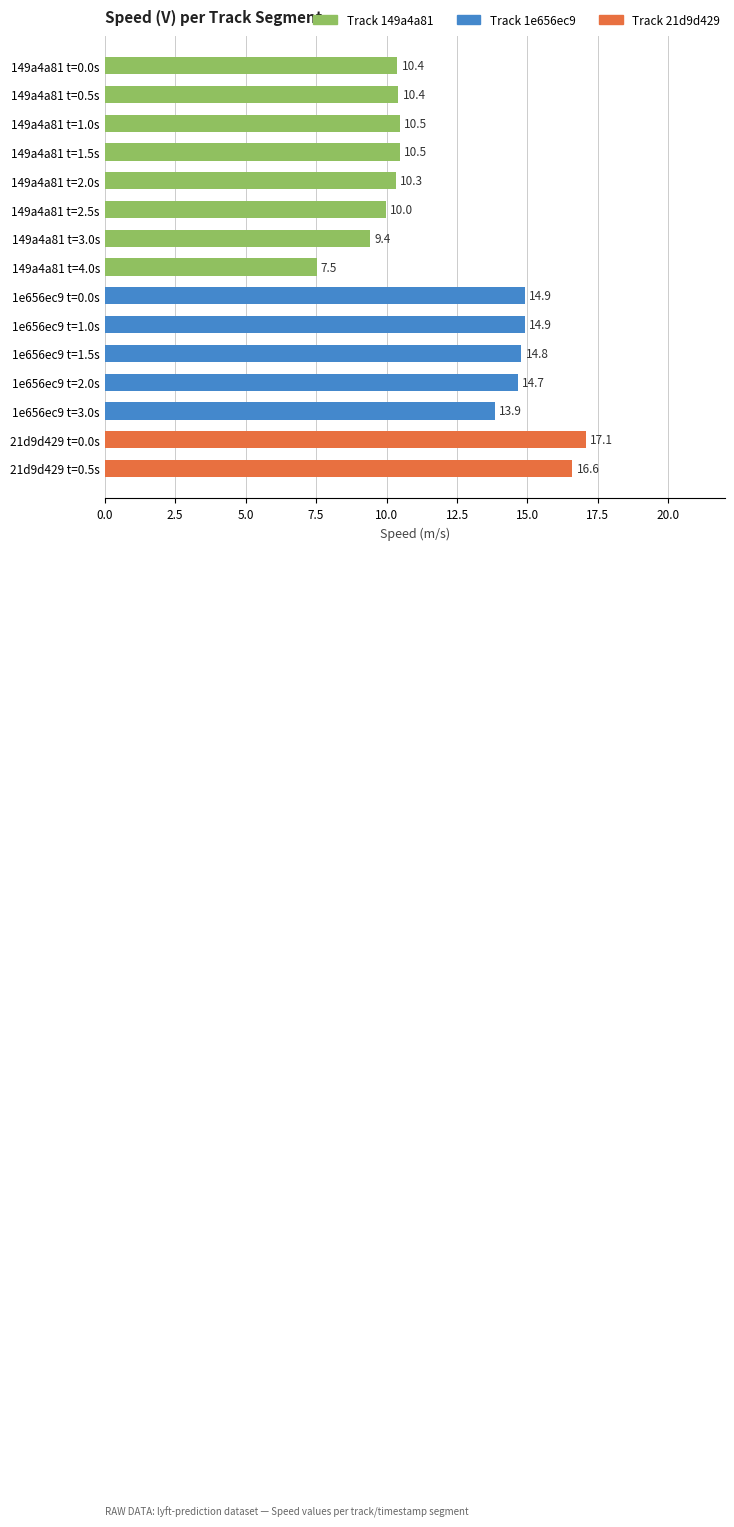

What is the ratio of the value at 1e656ec9 t=1.5s to the value at 1e656ec9 t=1.0s?

1.0